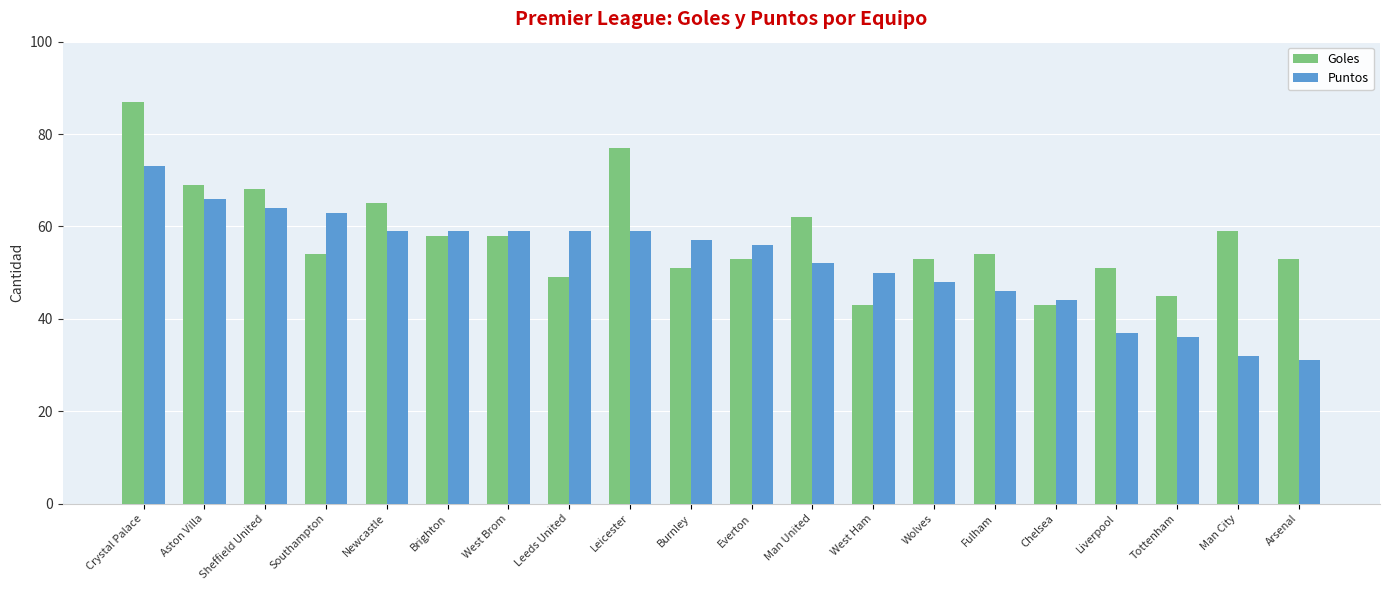

Between Sheffield United and Arsenal, which series saw the biggest shift?

Puntos